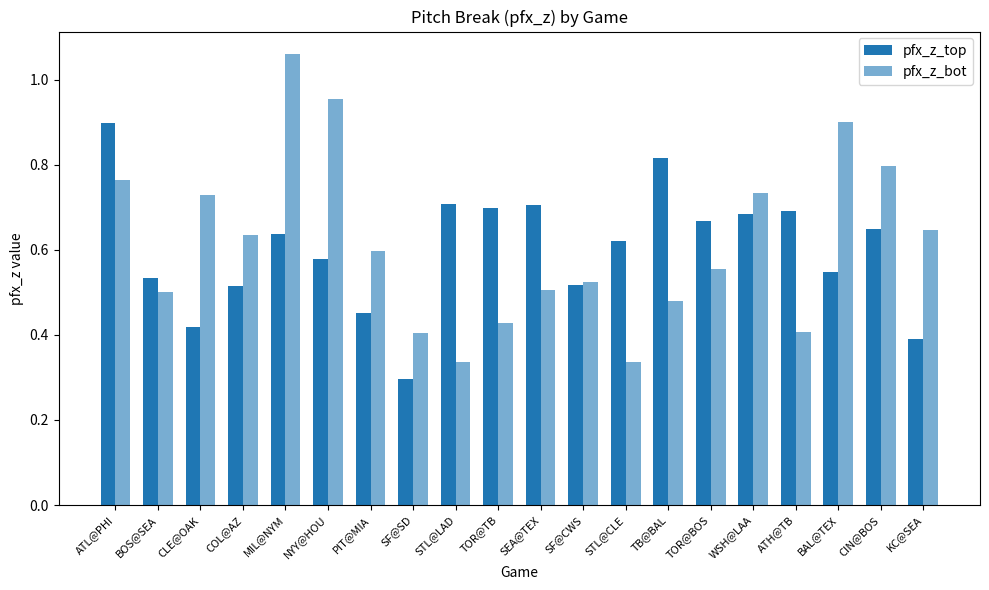

Count the number of categories in the chart.

20